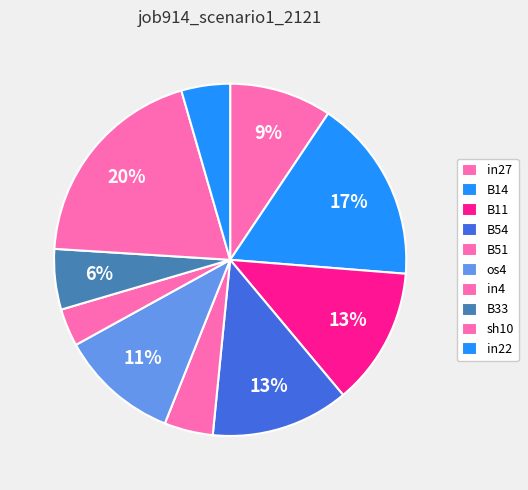

How many segments does this pie chart have?

10